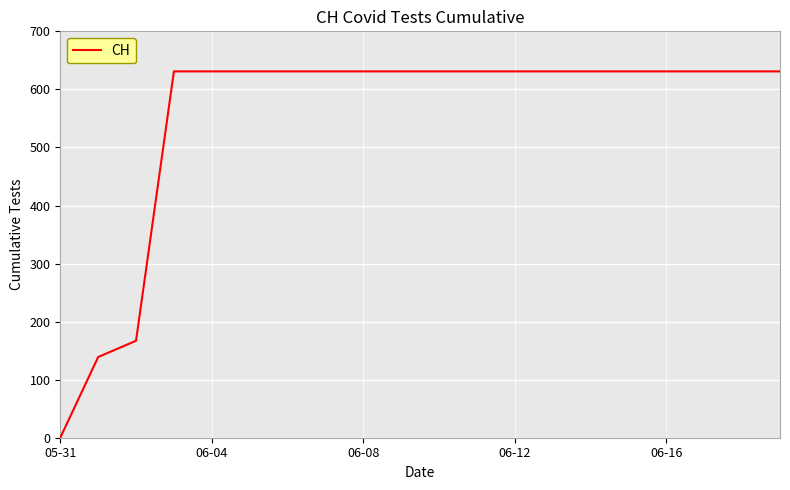

What is the difference between the maximum and minimum values?

631